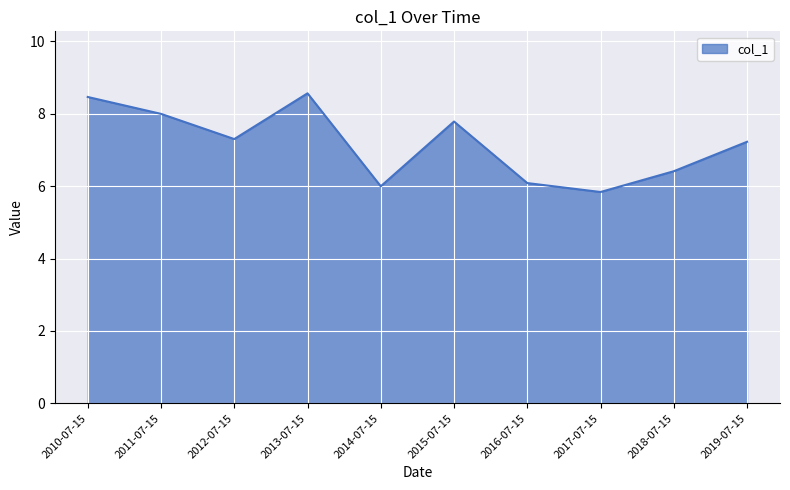

Where is the first local minimum?

2012-07-15